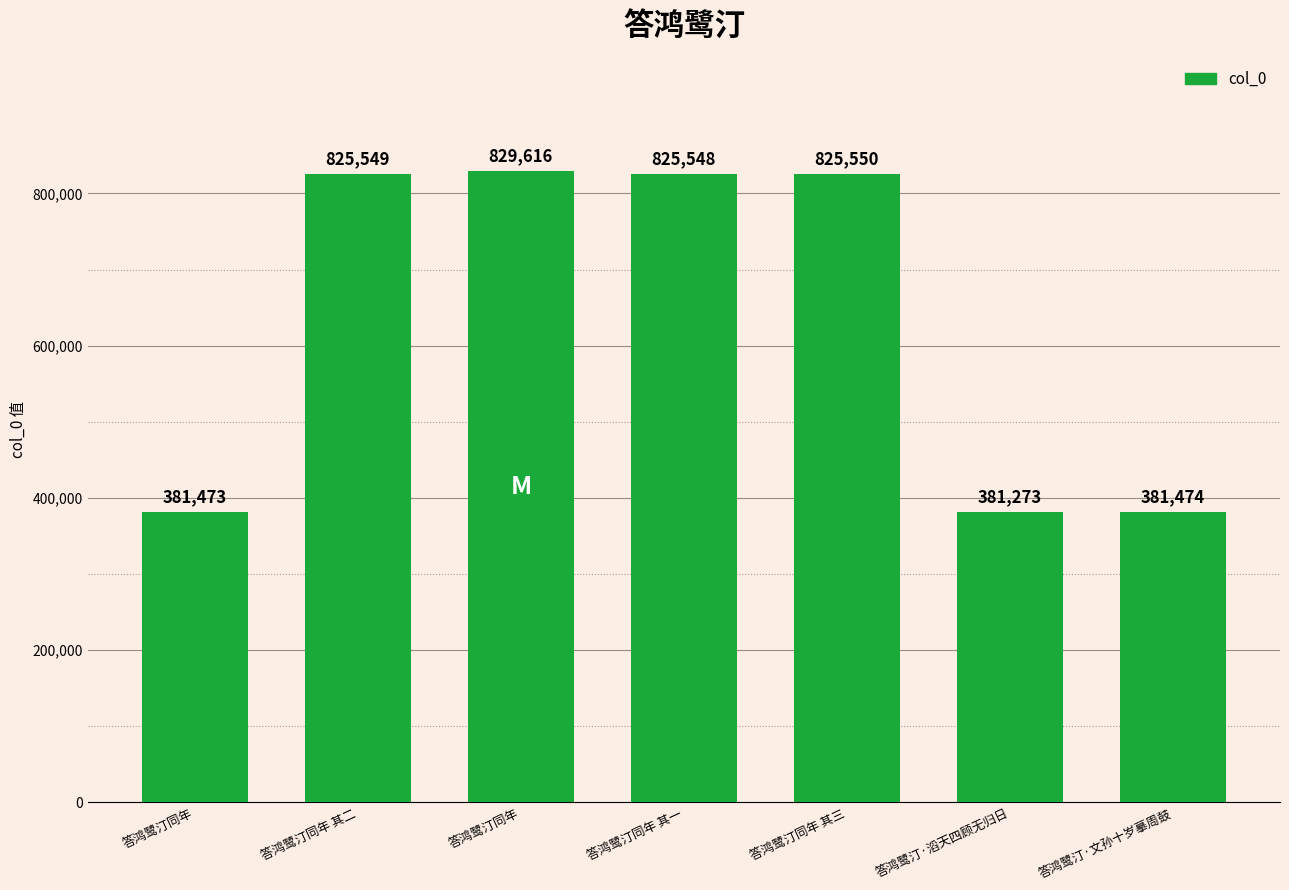

Reading left to right, transcribe all the data shown in this chart.

答鸿鹭汀同年=381473	答鸿鹭汀同年 其二=825549	答鸿鹭汀同年=829616	答鸿鹭汀同年 其一=825548	答鸿鹭汀同年 其三=825550	答鸿鹭汀·滔天四顾无归日=381273	答鸿鹭汀·文孙十岁摹周鼓=381474